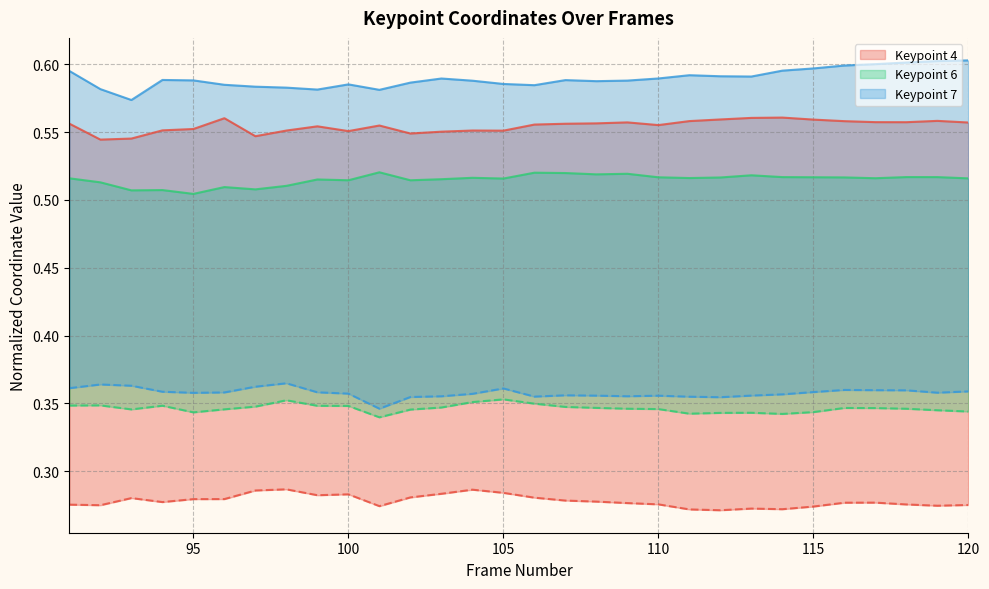

True or false: y4 has a value of 0.4 at 119.

False